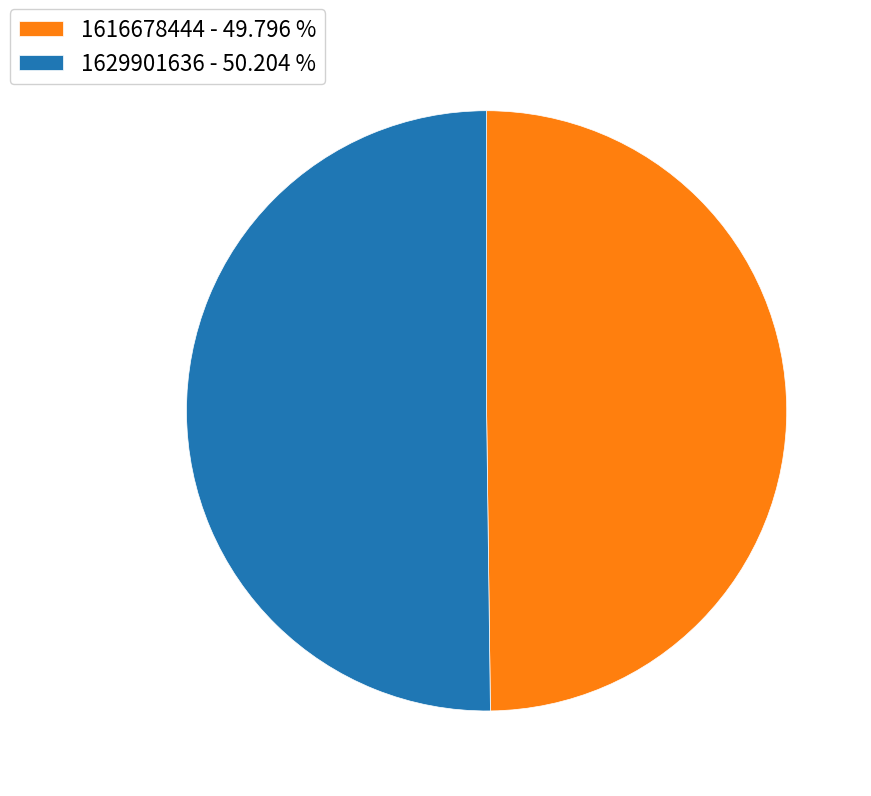

Is the sum of 1629901636 - 50.204 % and 1616678444 - 49.796 % greater than half?

Yes